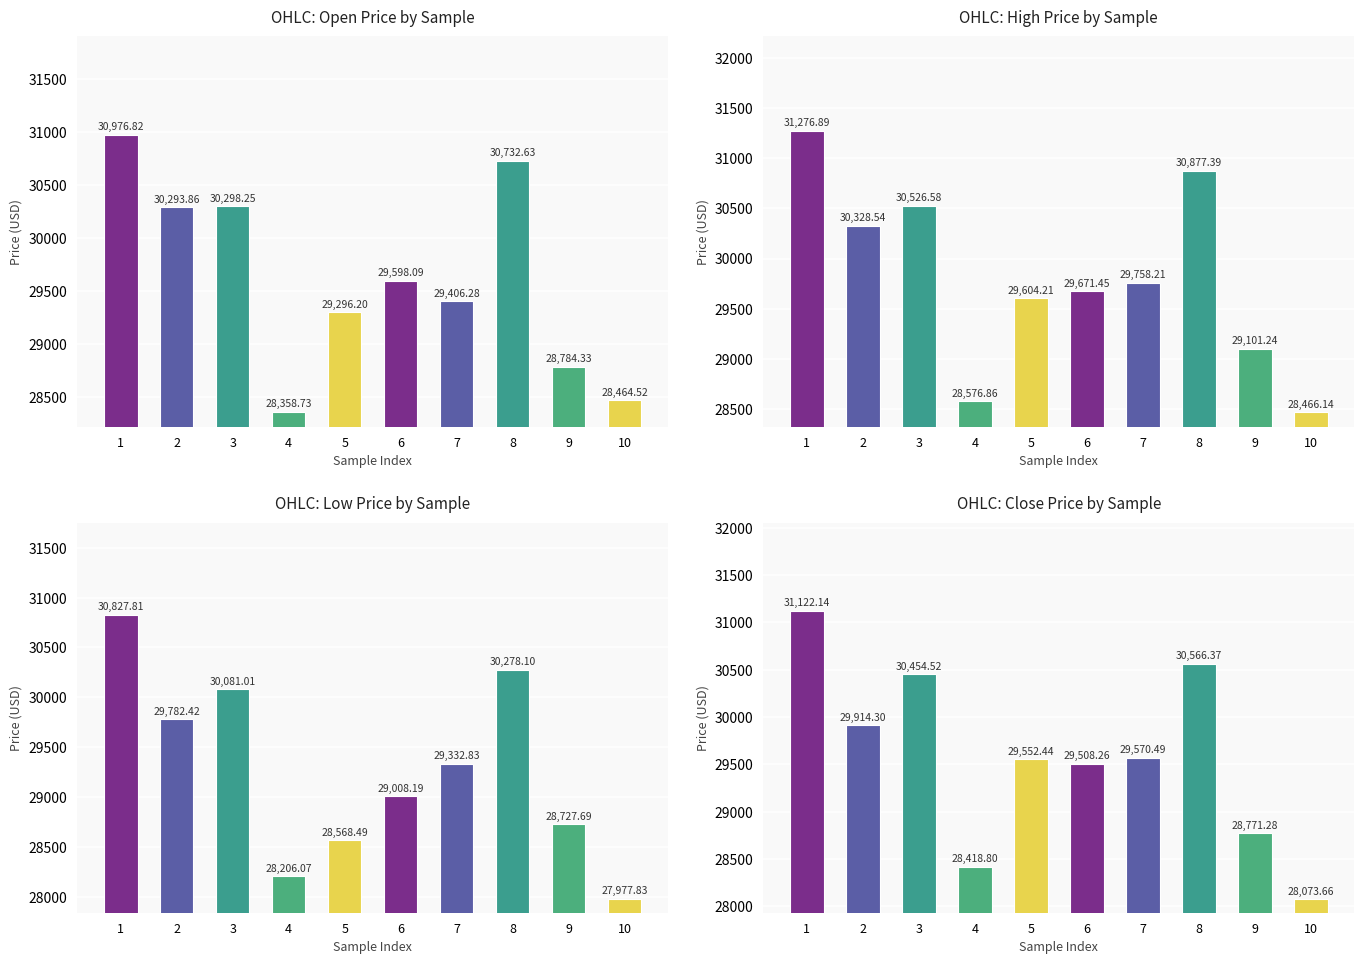

How many groups of bars are there?

10